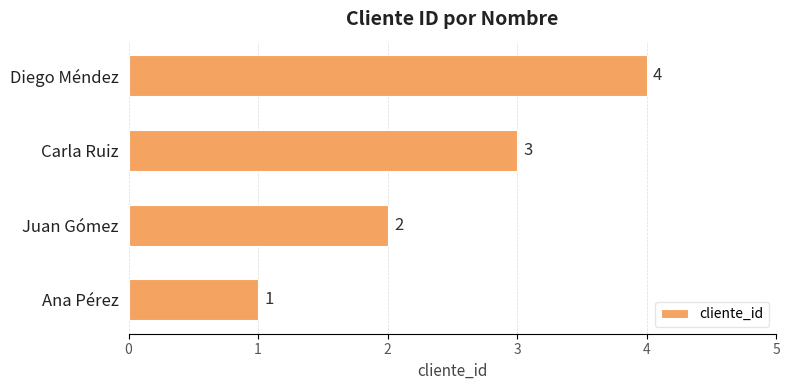

Rank the categories by value from highest to lowest.

Diego Méndez, Carla Ruiz, Juan Gómez, Ana Pérez